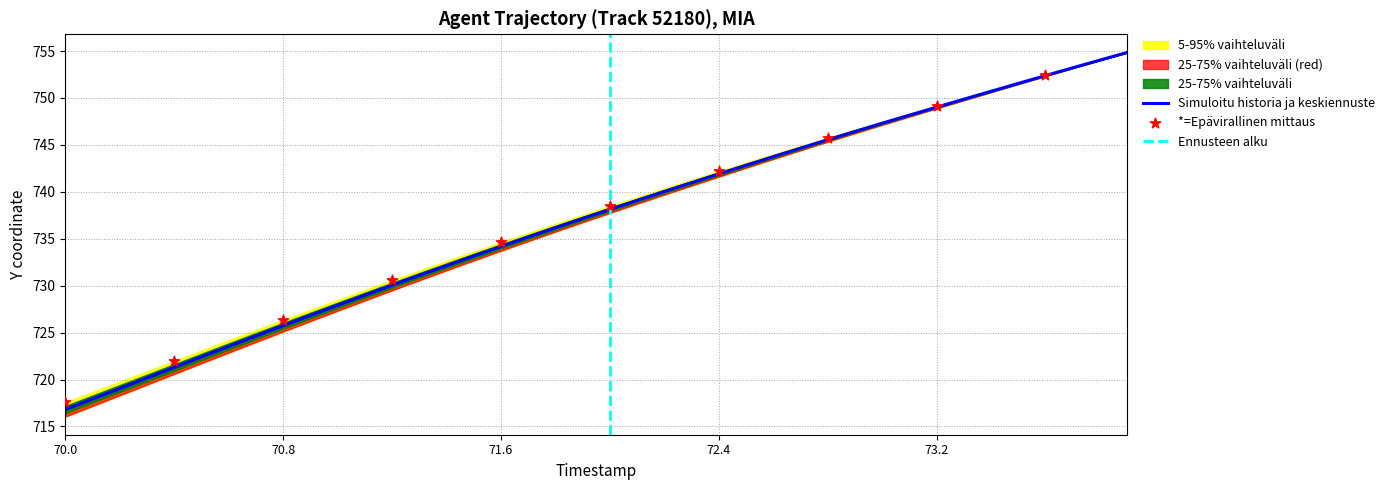

At which label does Simuloitu historia ja keskiennuste reach its minimum?

70.0